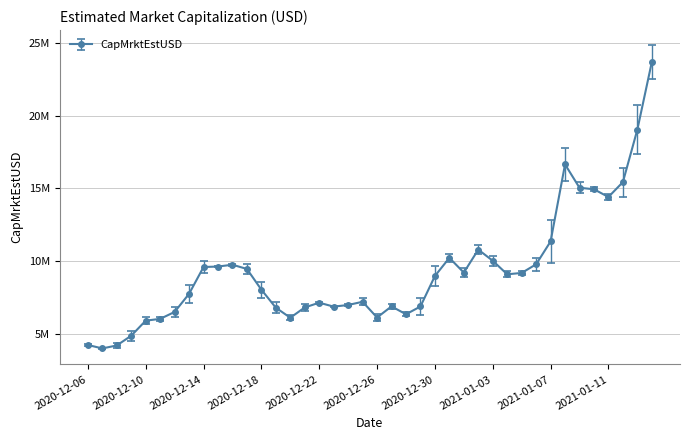

How many points are higher than both their immediate neighbors (excluding endpoints)?

7